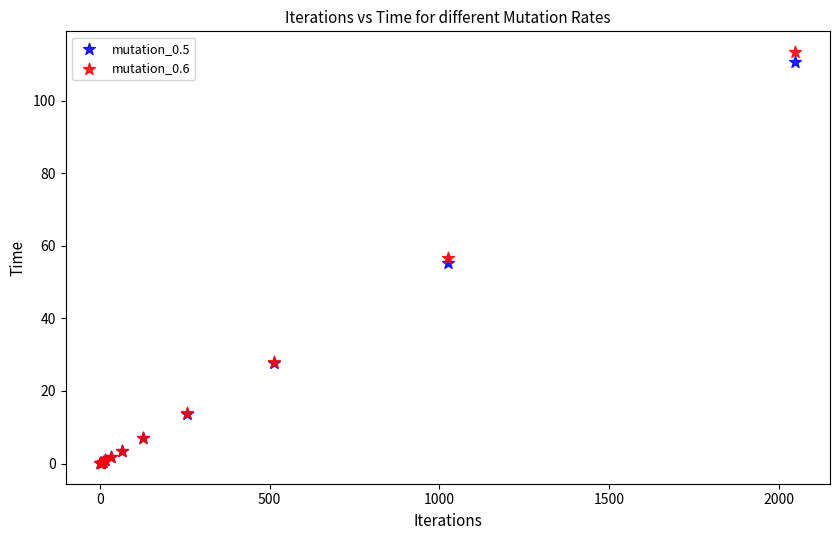

Which series has the largest Y range (max minus min)?

mutation_0.6